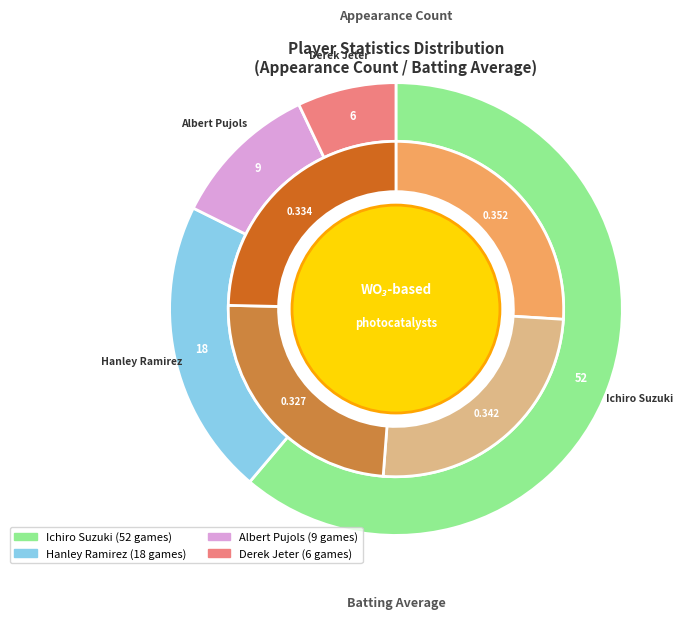

True or false: Albert Pujols accounts for 1% of the total.

False